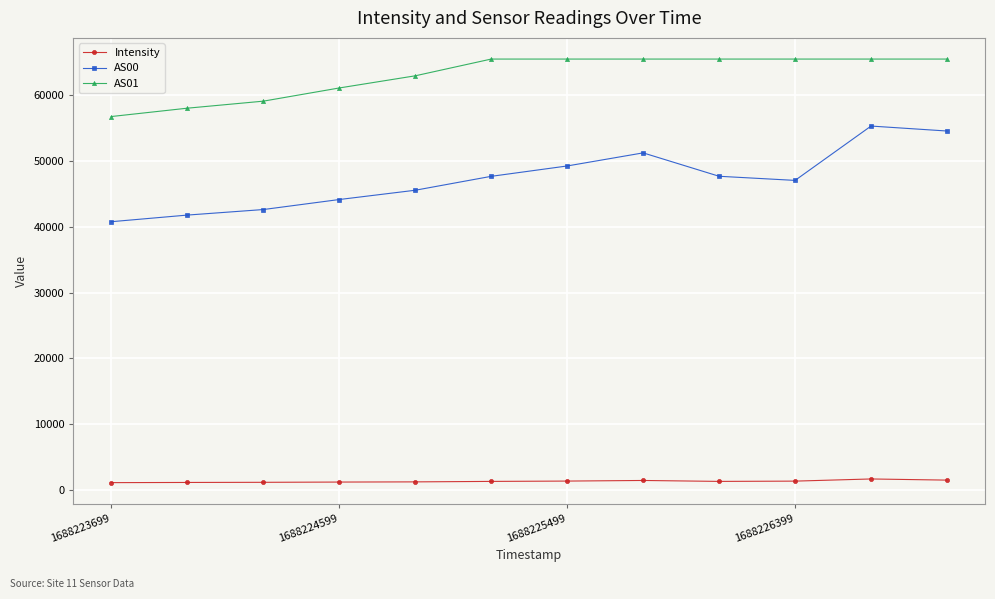

What is the value of the AS01 point at the 9th from the left?

65535.0